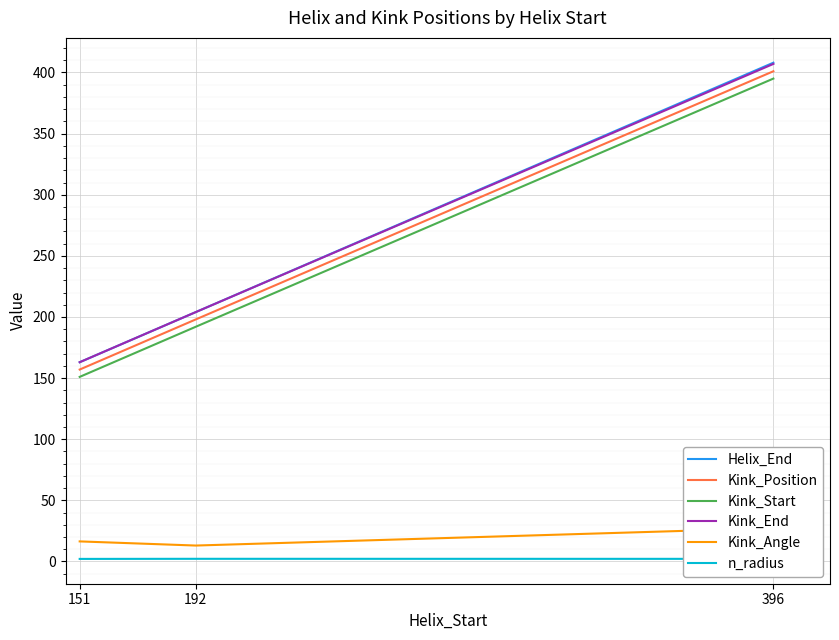

Does the chart display data point markers on the line(s)?

No